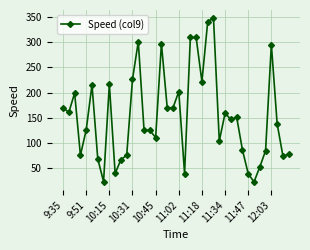

What is the smallest value displayed?

23.3